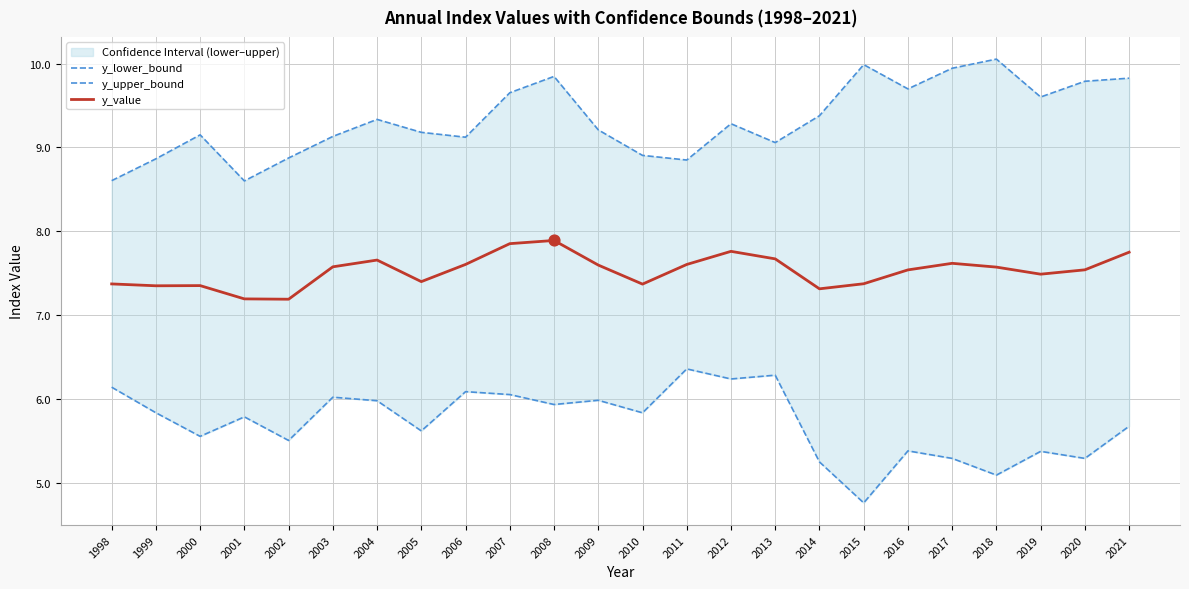

What is the total value across all series at 2018?

22.7